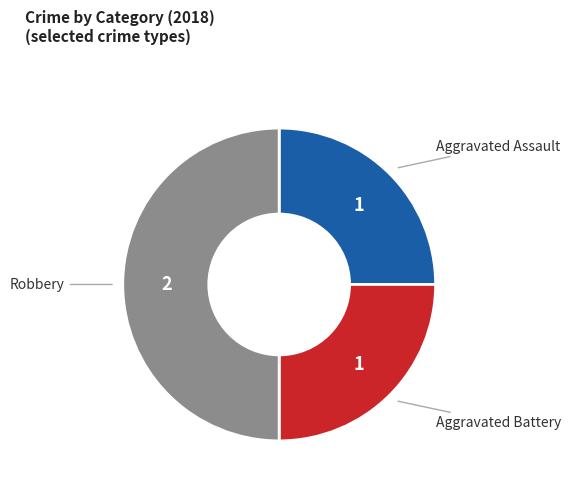

Which category has the smallest portion of the pie?

Aggravated Assault